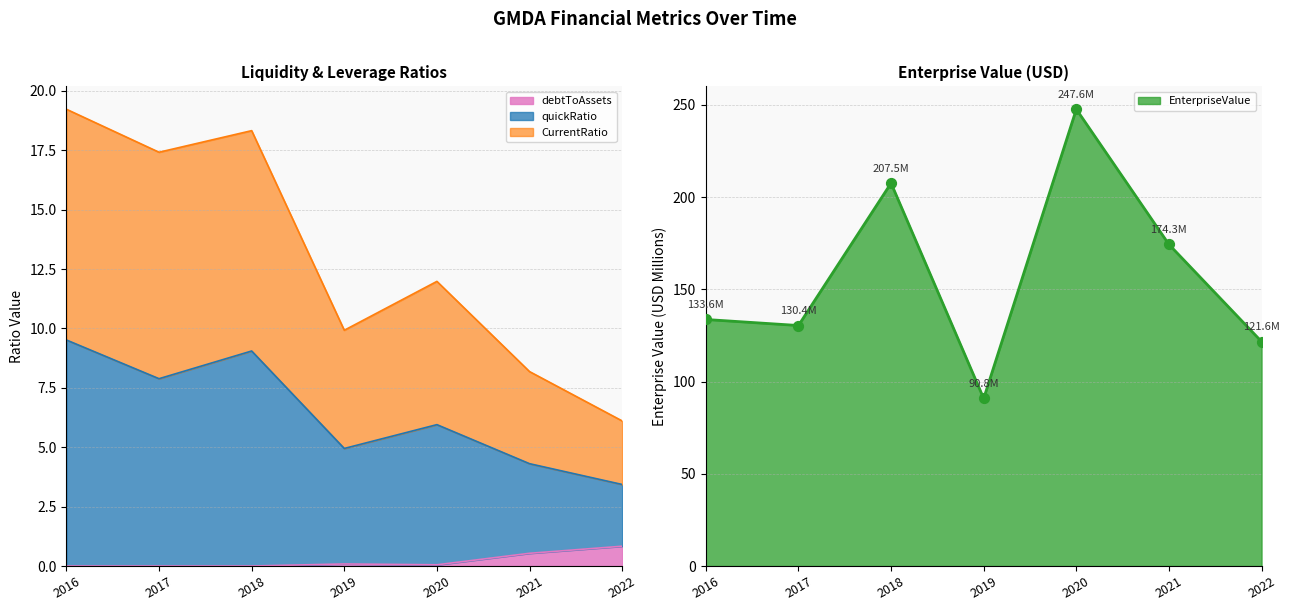

What are all the series names shown in the legend?

EnterpriseValue, quickRatio, CurrentRatio, debtToAssets